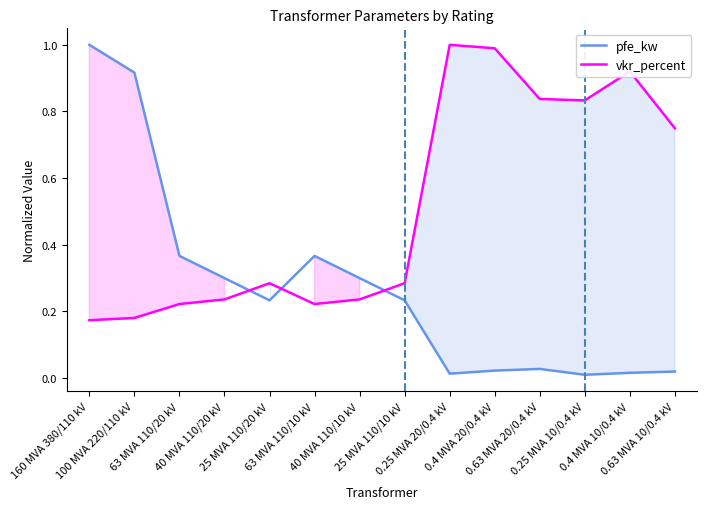

What is the sum of all vkr_percent values?

7.2